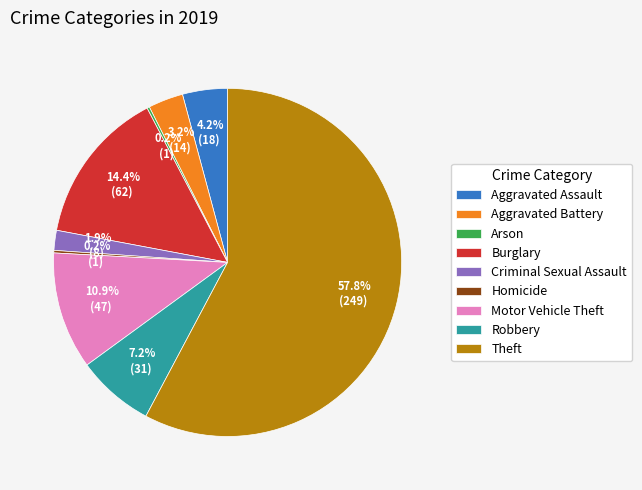

Combined, what portion of the pie is Criminal Sexual Assault and Motor Vehicle Theft?

12.8%